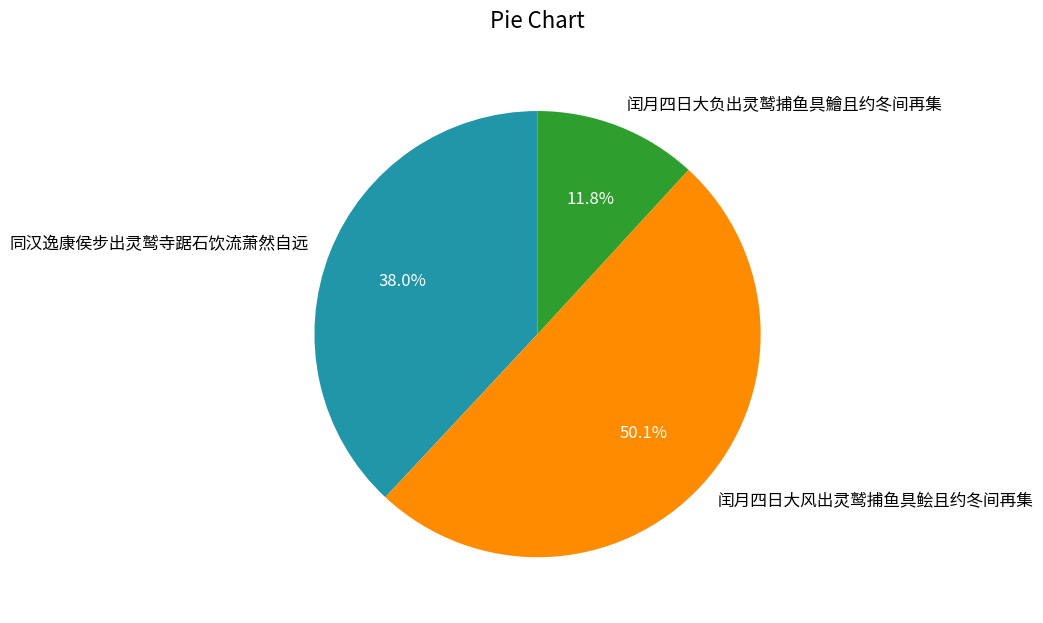

Approximately how many times larger is the value at 同汉逸康侯步出灵鹫寺踞石饮流萧然自远 compared to 闰月四日大负出灵鹫捕鱼具鱠且约冬间再集?

3.2